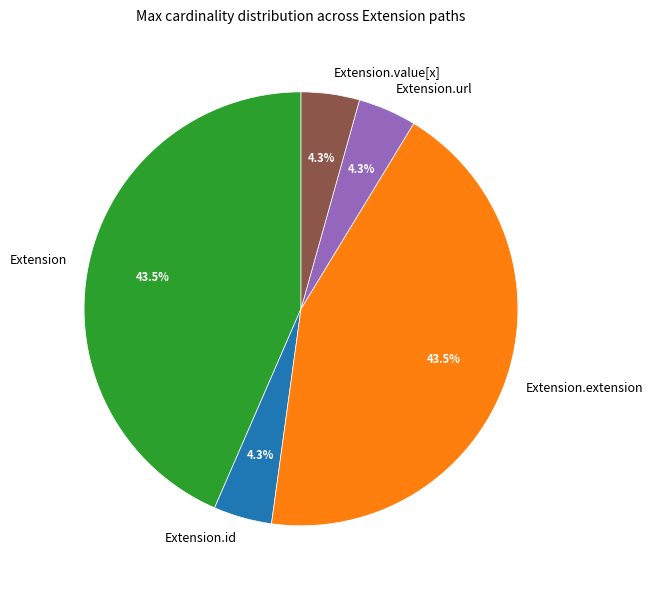

Combined, do Extension.id and Extension account for over 50%?

No